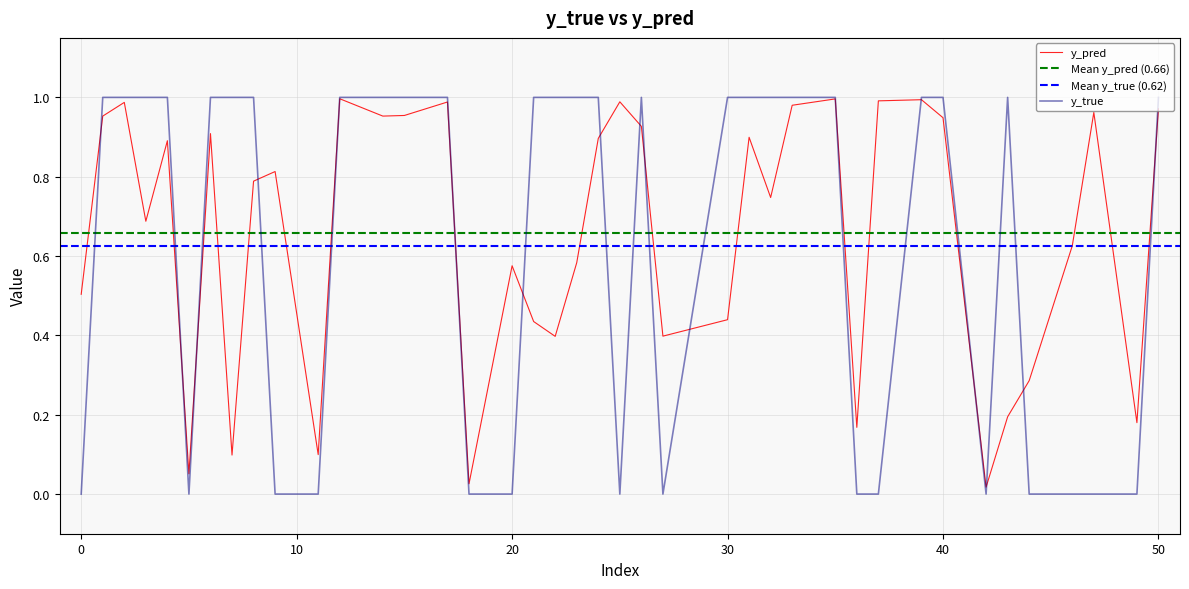

List the series in order of their peak value, highest first.

y_true, y_pred